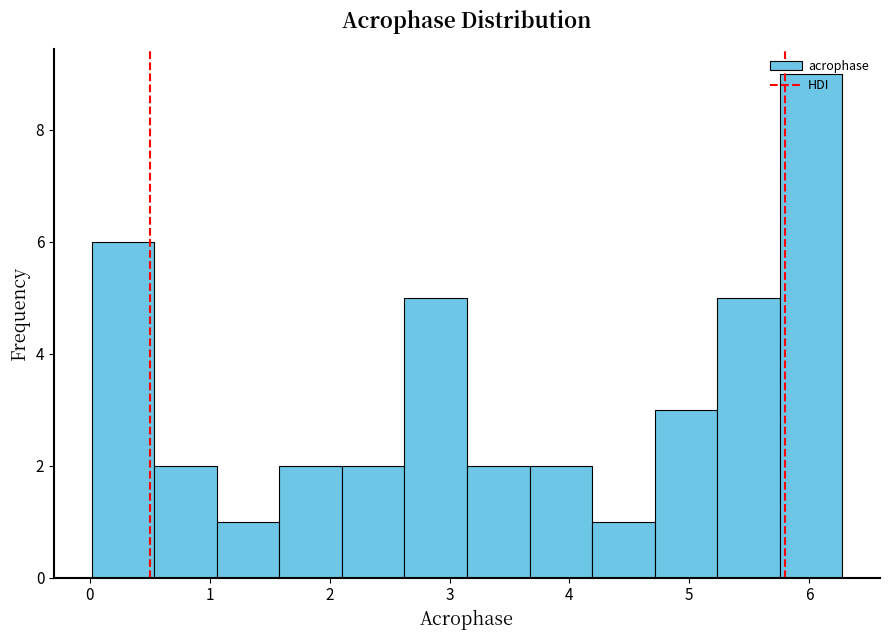

Over which range of the x-axis is the bar tallest?

5.8 to 6.3